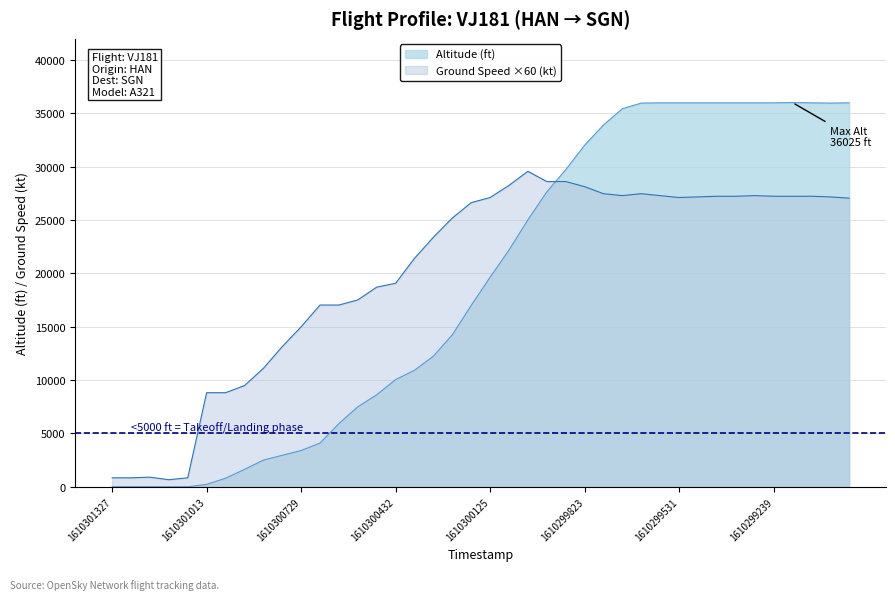

Which series changed the most between 1610300608 and 1610299421?

altitude